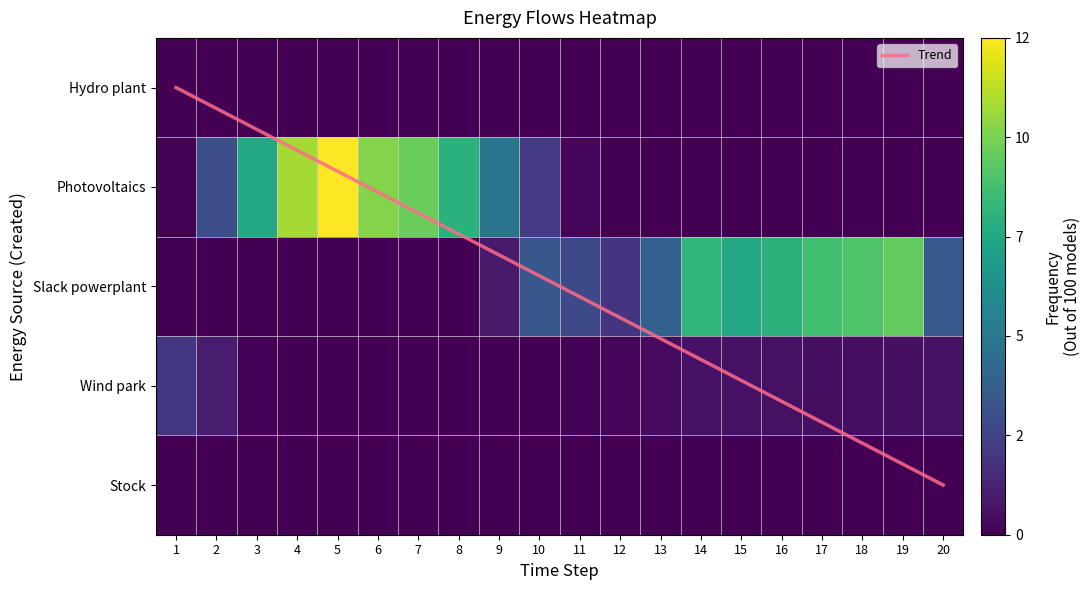

What is the difference between the Photovoltaics values at 20 and 9?

5.0